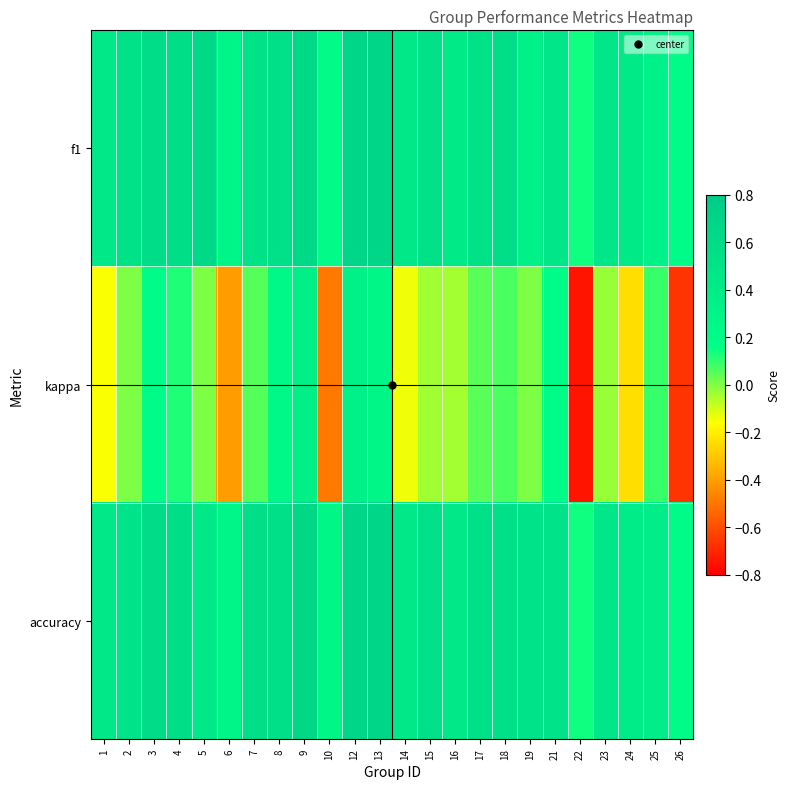

List the series in order of their peak value, highest first.

f1, accuracy, kappa